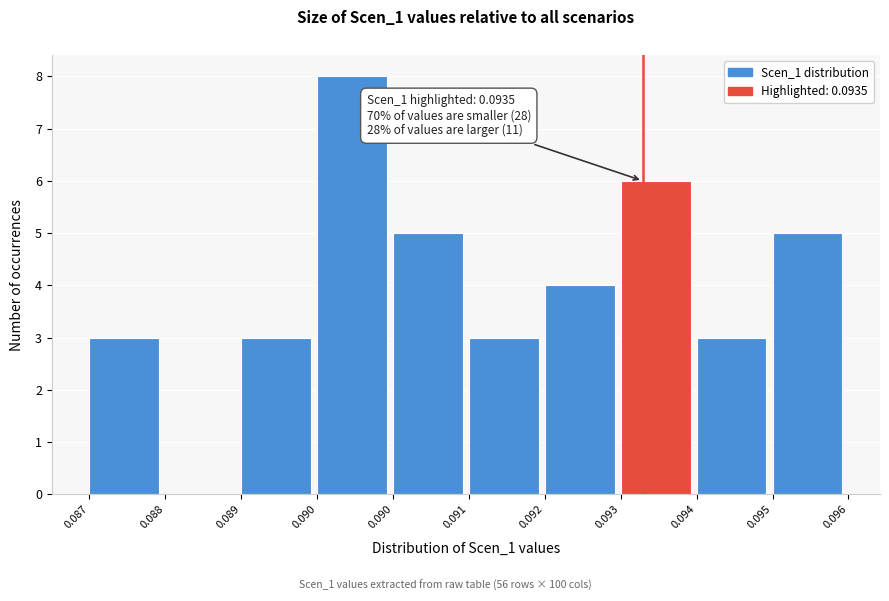

Are the bars horizontal?

No